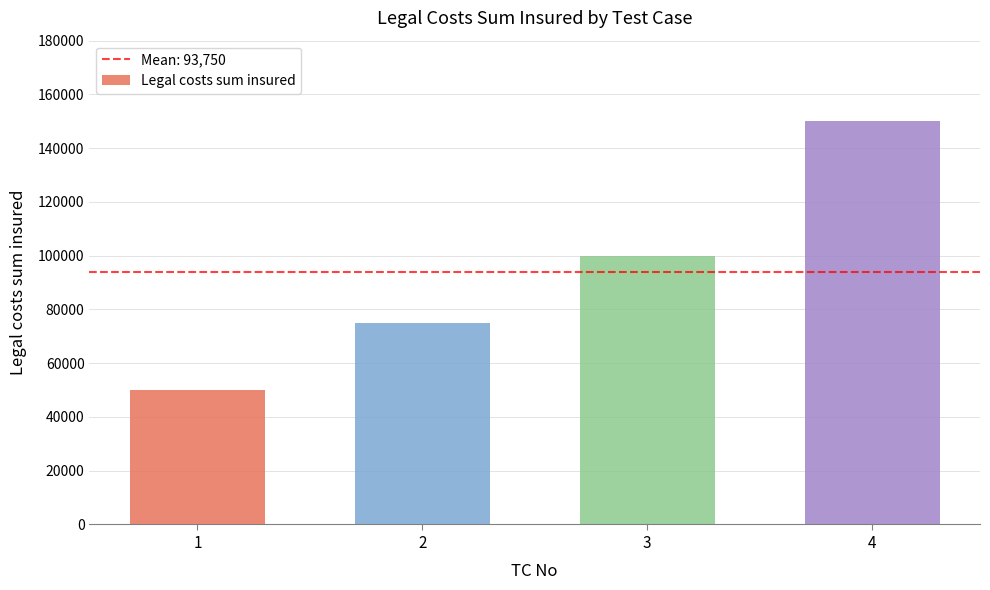

Rank the categories by value from lowest to highest.

1, 2, 3, 4